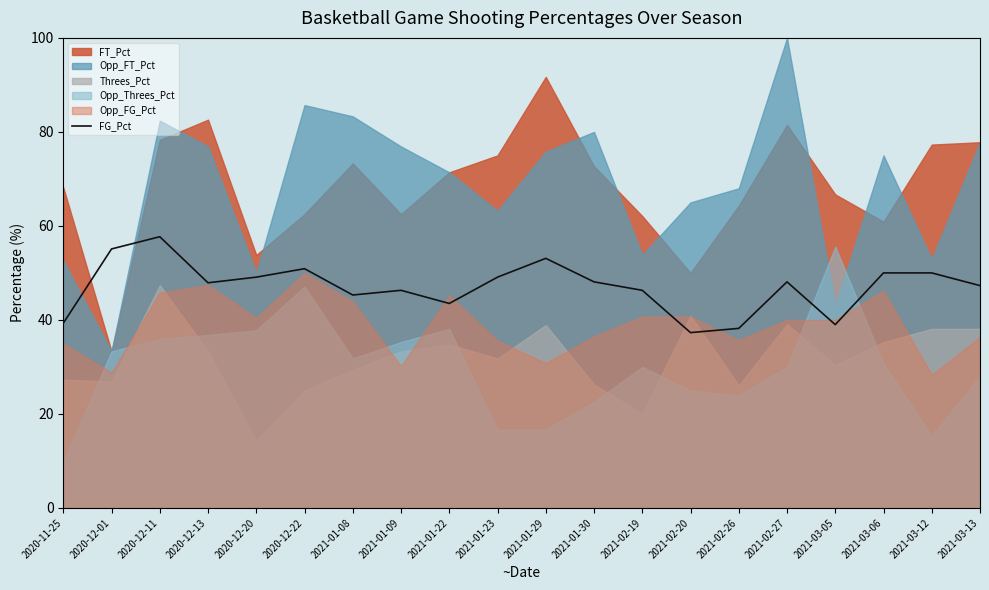

Which has a higher value, 2021-01-30 or 2021-03-05?

2021-01-30